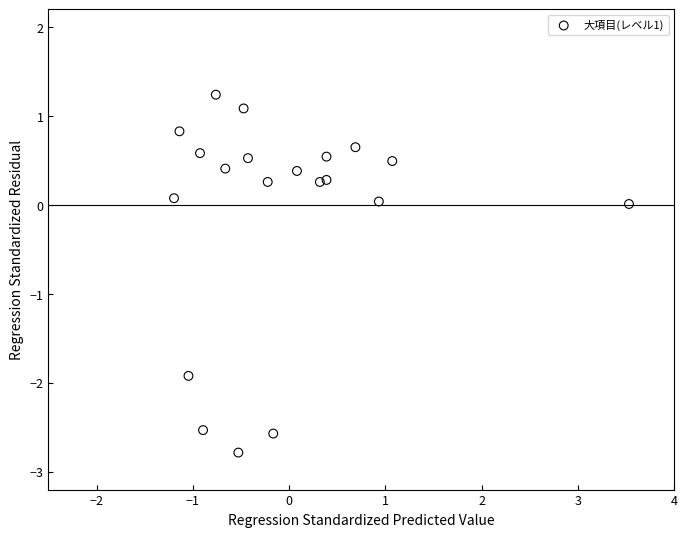

What is the range of Y values (max minus min)?

4.0